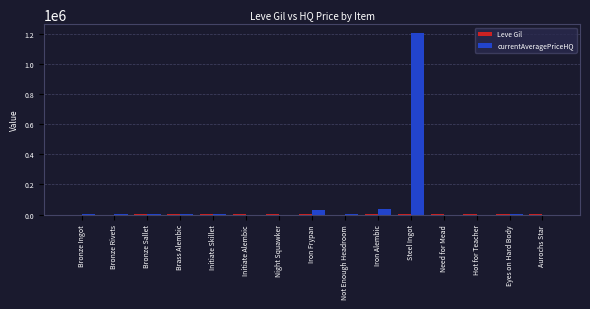

Count the number of categories in the chart.

15